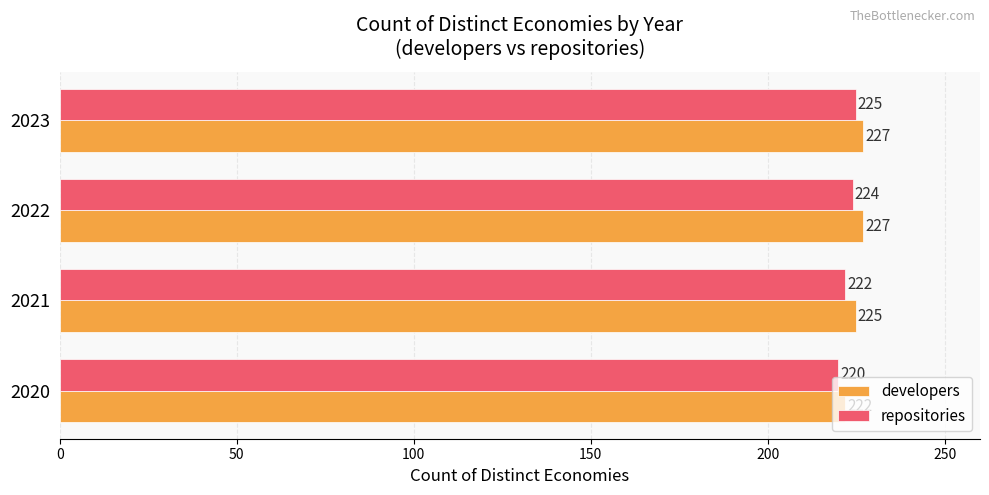

At how many categories does at least one series exceed 220?

4